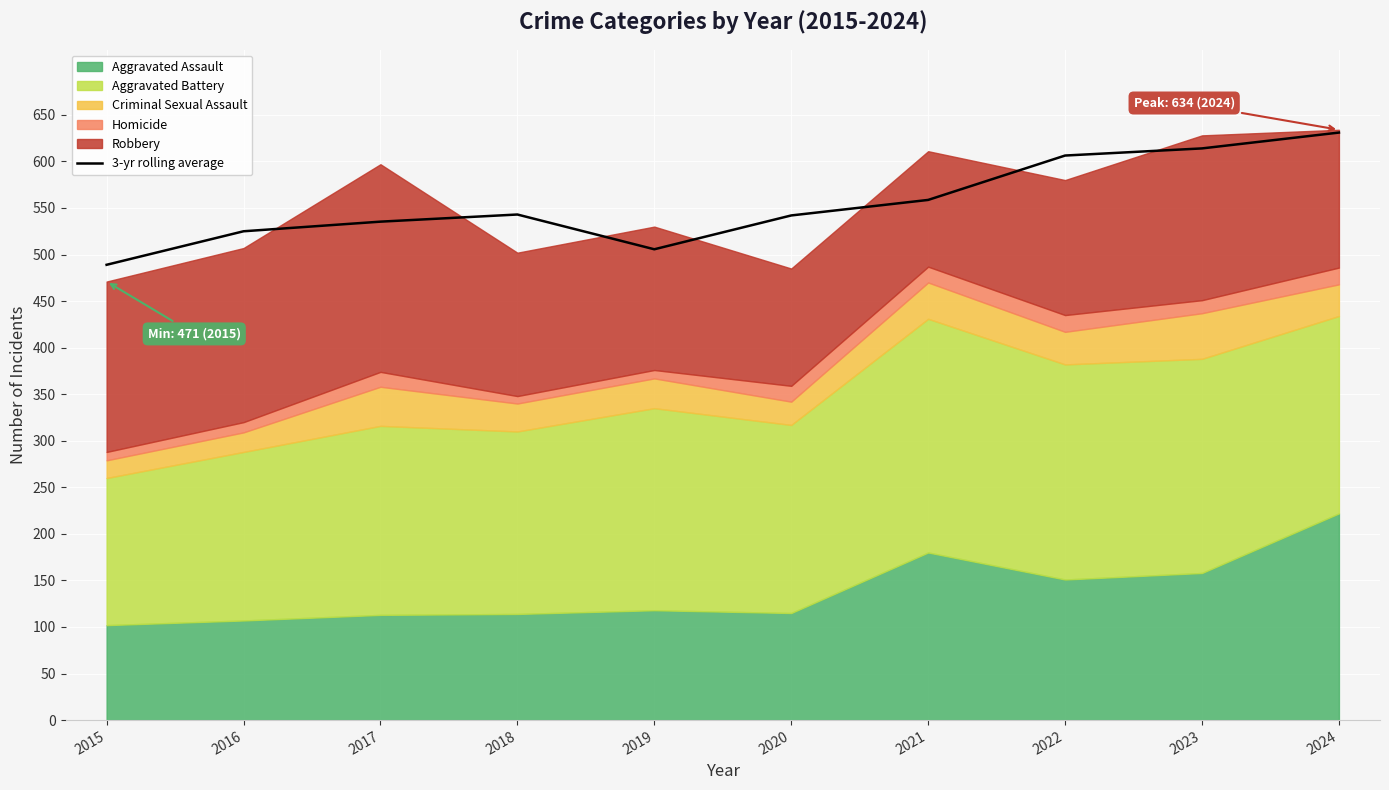

The chart shows a value of 542.0 at 2020. True or false?

True